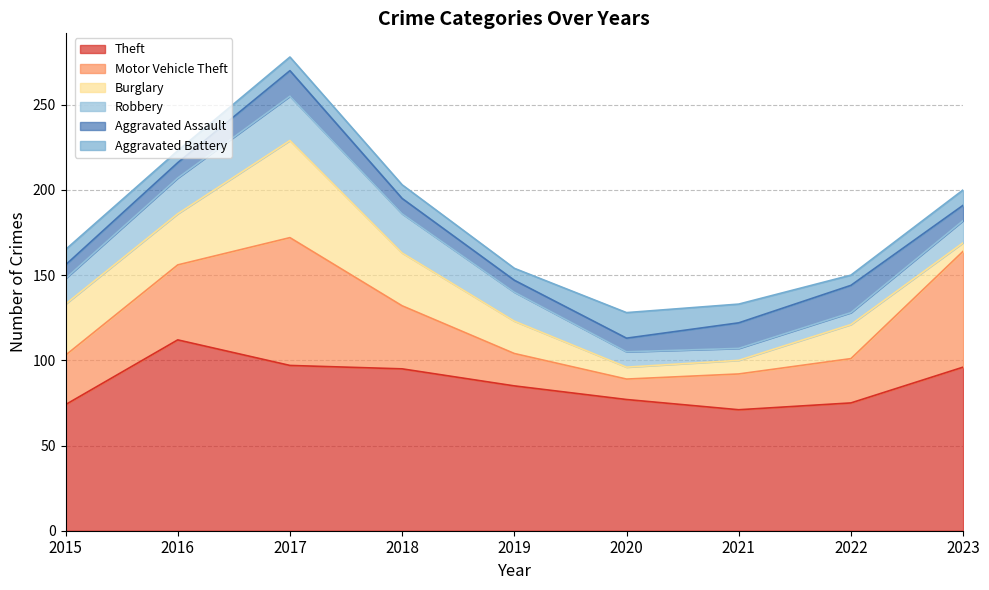

What is the maximum value shown in the chart?

112